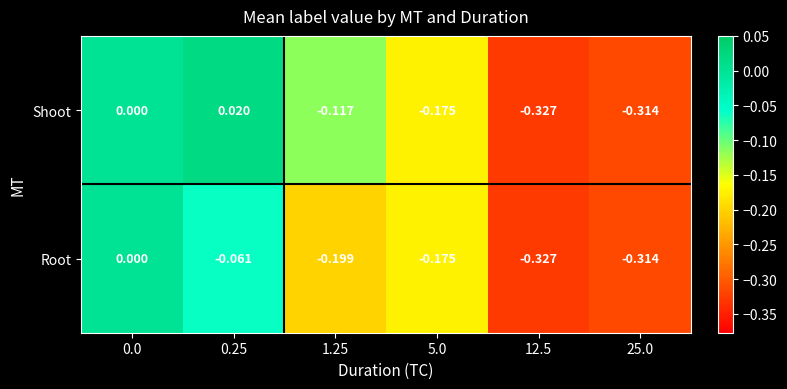

Which series has the widest spread of values?

Shoot